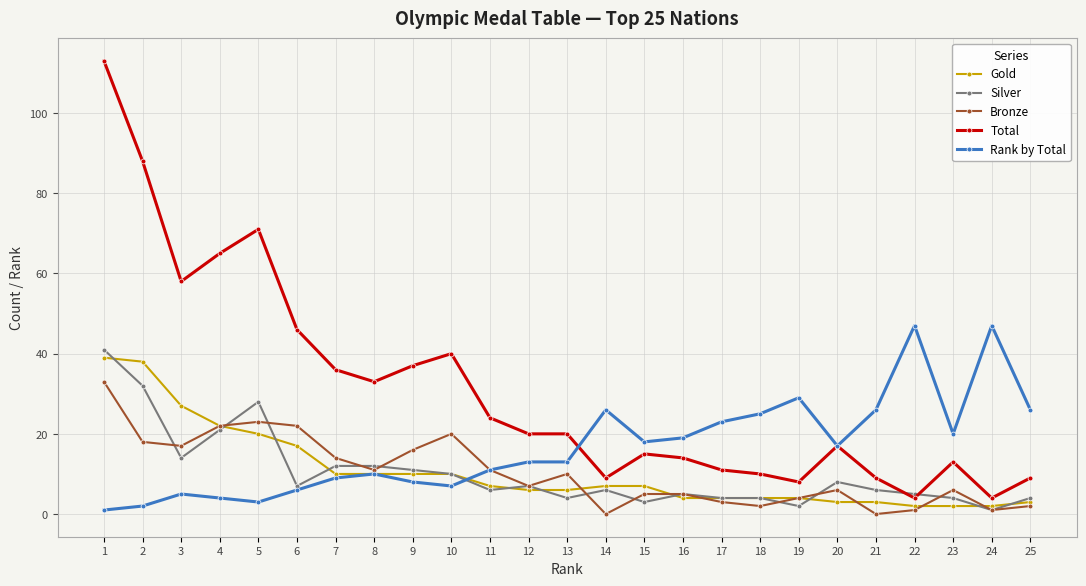

Reading right to left, transcribe all the data shown in this chart.

Gold: 3	2	2	2	3	3	4	4	4	4	7	7	6	6	7	10	10	10	10	17	20	22	27	38	39
Silver: 4	1	4	5	6	8	2	4	4	5	3	6	4	7	6	10	11	12	12	7	28	21	14	32	41
Bronze: 2	1	6	1	0	6	4	2	3	5	5	0	10	7	11	20	16	11	14	22	23	22	17	18	33
Total: 9	4	13	4	9	17	8	10	11	14	15	9	20	20	24	40	37	33	36	46	71	65	58	88	113
Rank by Total: 26	47	20	47	26	17	29	25	23	19	18	26	13	13	11	7	8	10	9	6	3	4	5	2	1